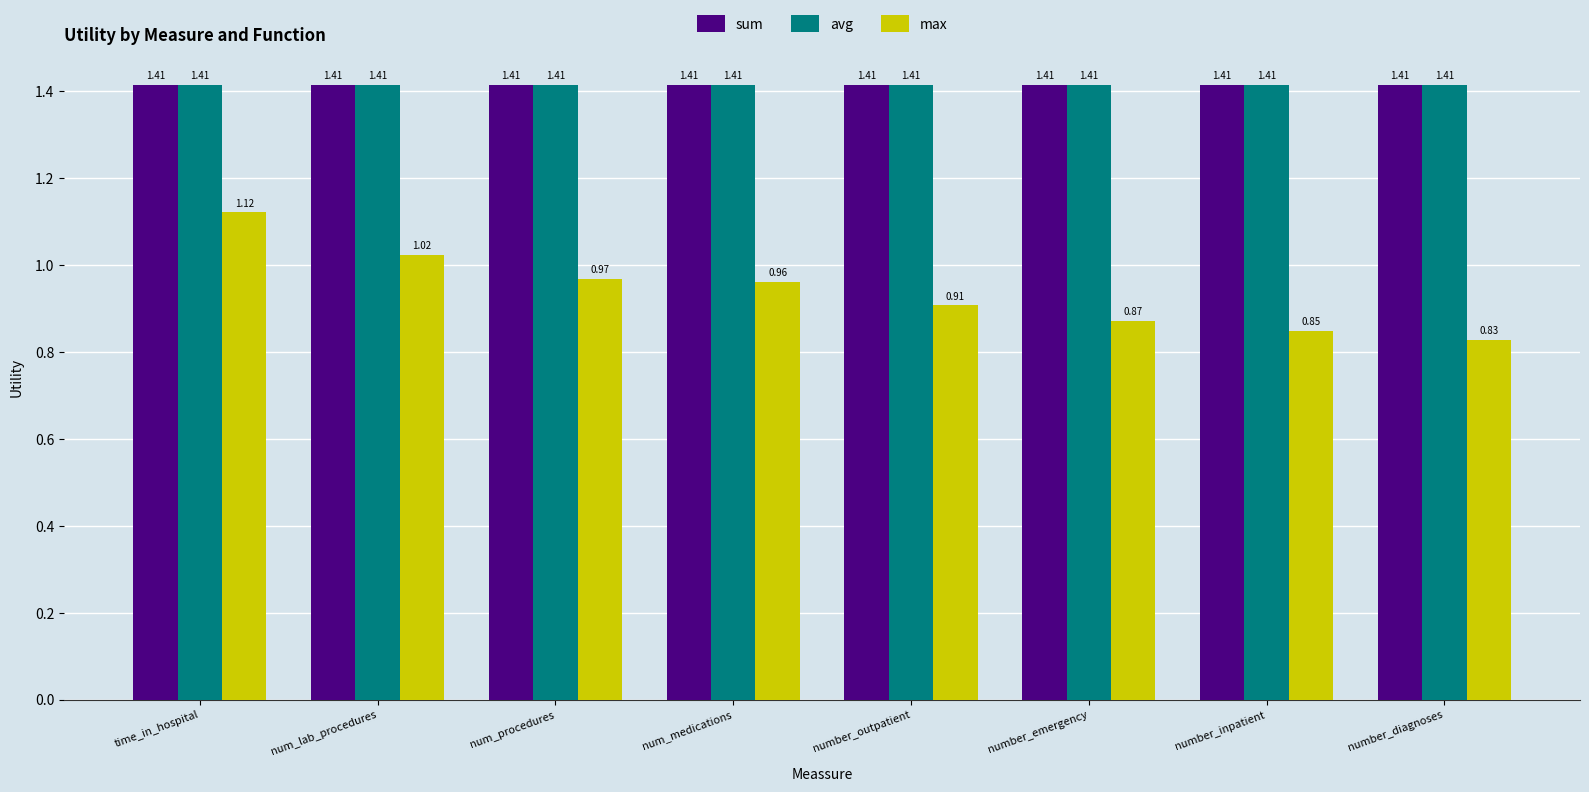

How many categories are shown in the chart?

8